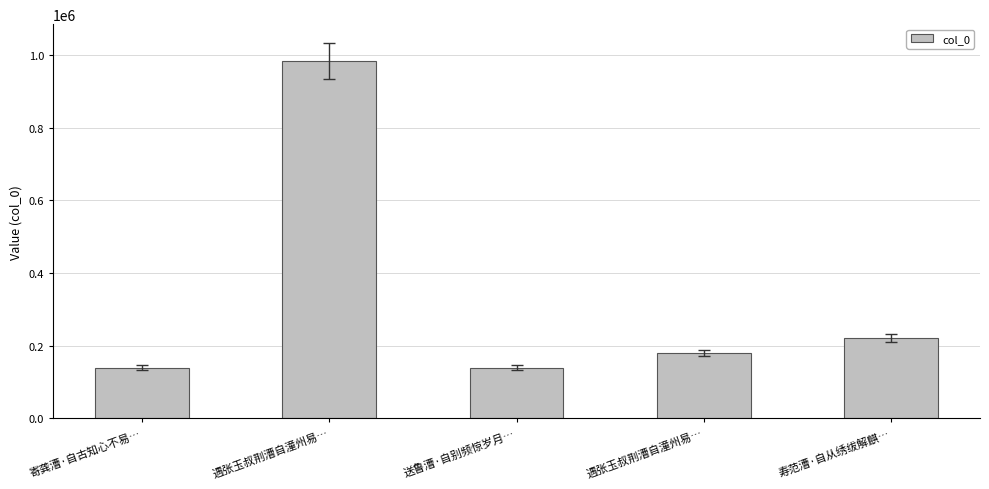

What is the greatest value displayed?

983926